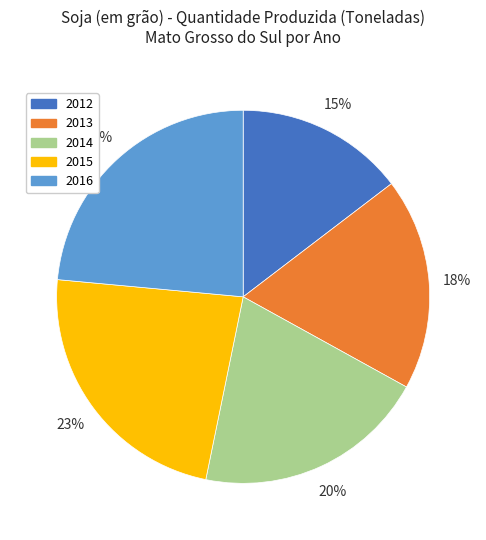

The 2015 slice represents 9% of the pie. True or false?

False